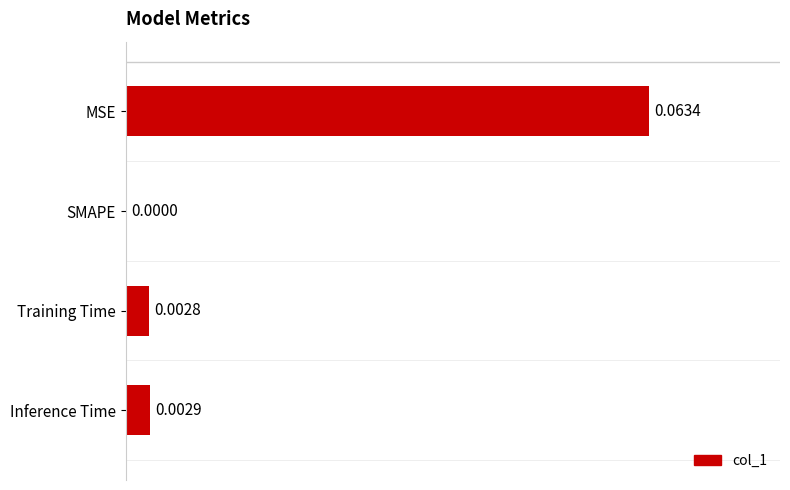

At which category does the chart reach its peak across all series?

MSE